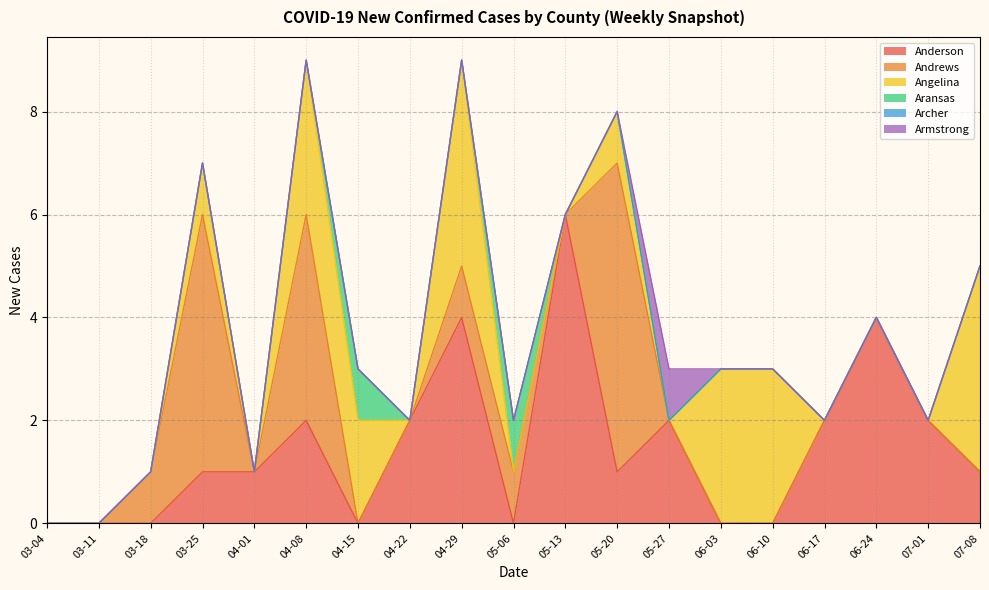

Reading left to right, what are all the values shown in this chart?

Anderson: 0	0	0	1	1	2	0	2	4	0	6	1	2	0	0	2	4	2	1
Andrews: 0	0	1	5	0	4	0	0	1	1	0	6	0	0	0	0	0	0	0
Angelina: 0	0	0	1	0	3	2	0	4	0	0	1	0	3	3	0	0	0	4
Aransas: 0	0	0	0	0	0	1	0	0	1	0	0	0	0	0	0	0	0	0
Archer: 0	0	0	0	0	0	0	0	0	0	0	0	0	0	0	0	0	0	0
Armstrong: 0	0	0	0	0	0	0	0	0	0	0	0	1	0	0	0	0	0	0